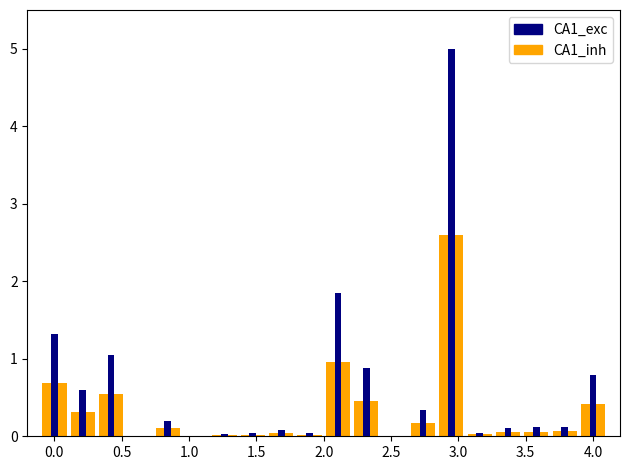

Is it true that CA1_exc equals 1.3 at 0.0?

True